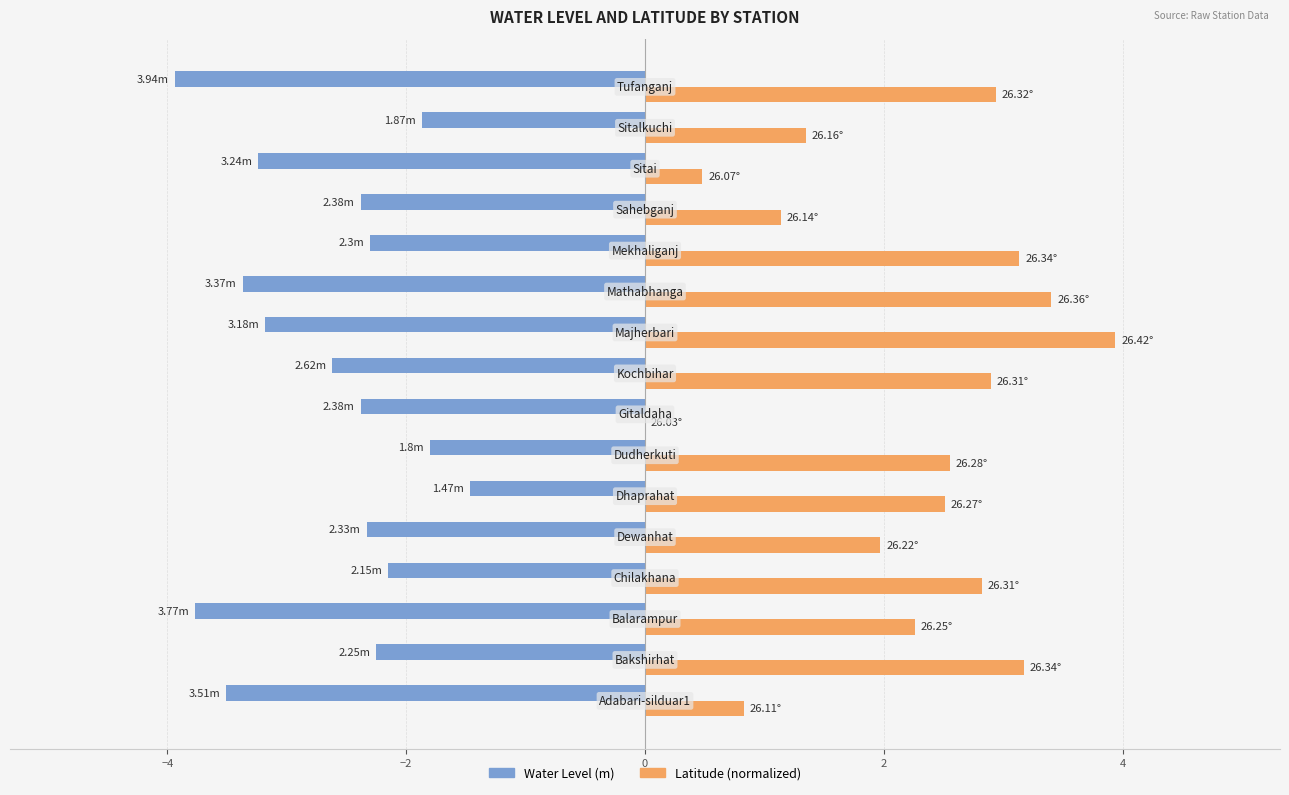

What are all the series names shown in the legend?

Water Level (m), Latitude (normalized)